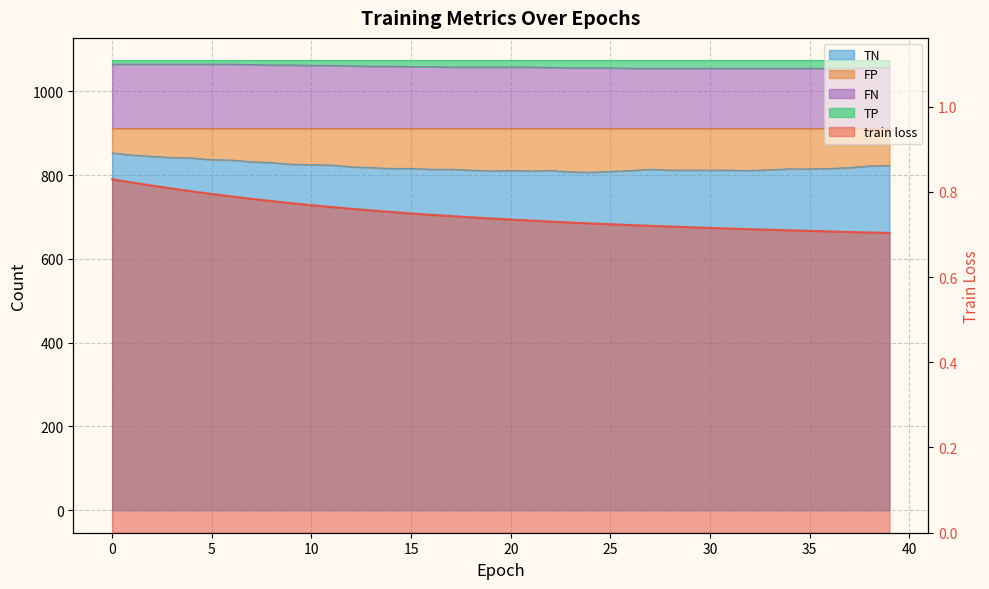

What is the sum of all TN values?

32821.0